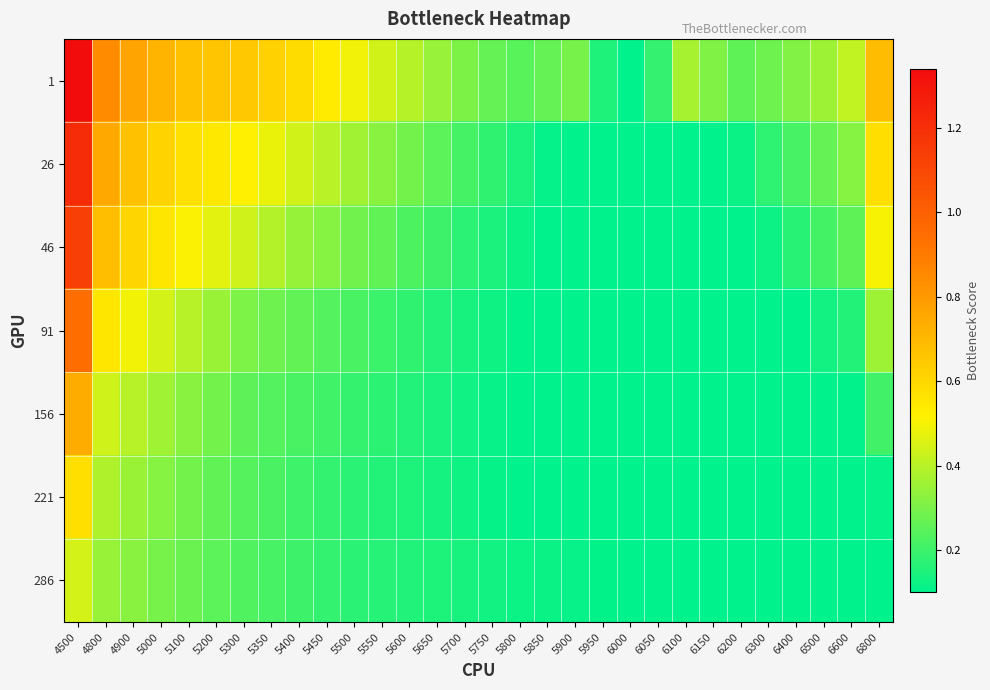

Which series has the largest range (max minus min)?

1